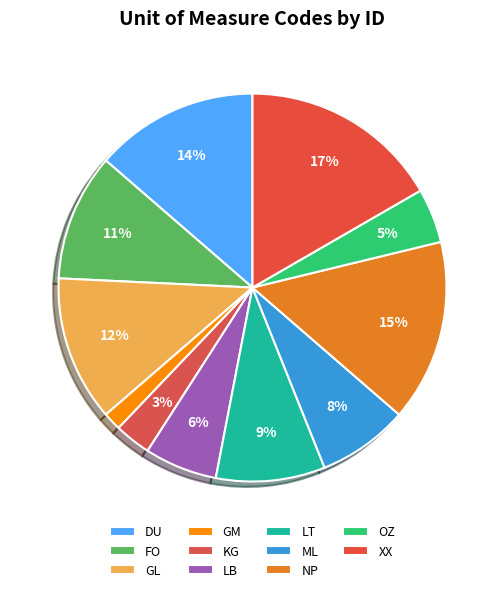

The XX slice represents 6% of the pie. True or false?

False